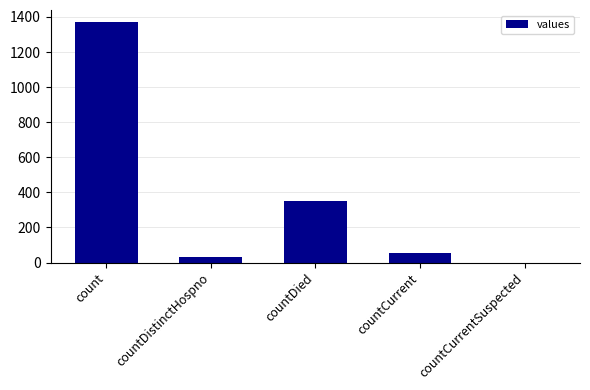

What is the change in value from count to countDied?

-1022